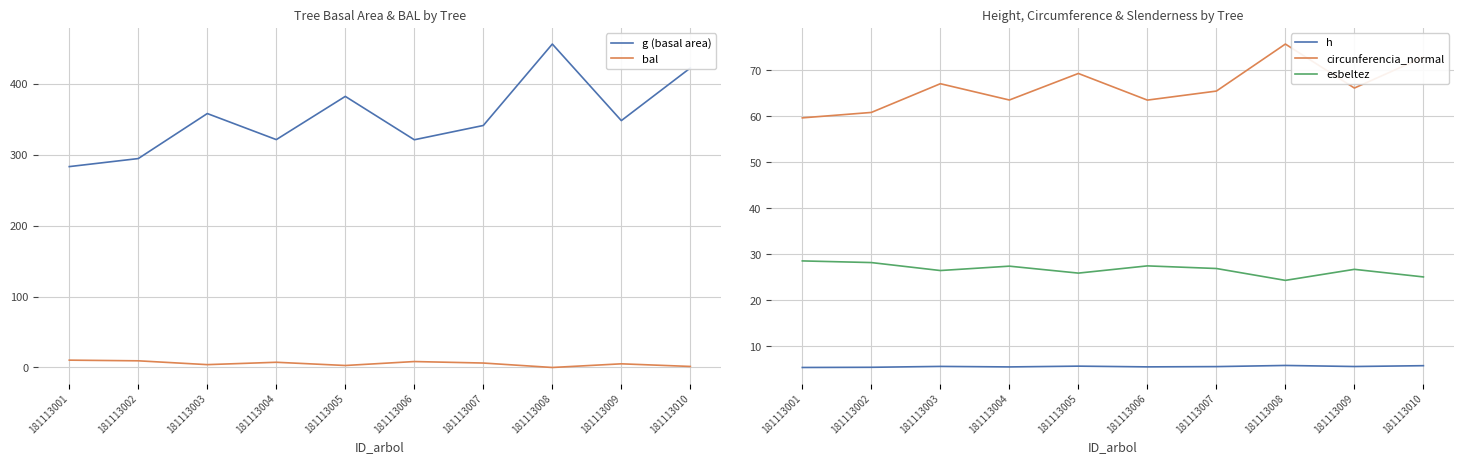

Which series has the largest total across all categories?

g (basal area)